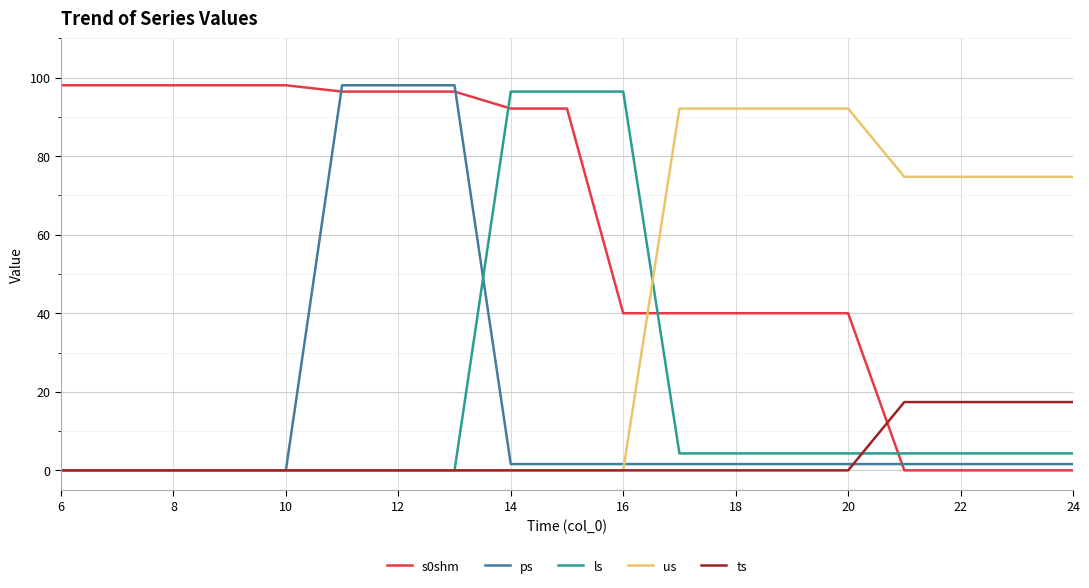

After their last crossing, which series has the higher values: ts or s0shm?

ts